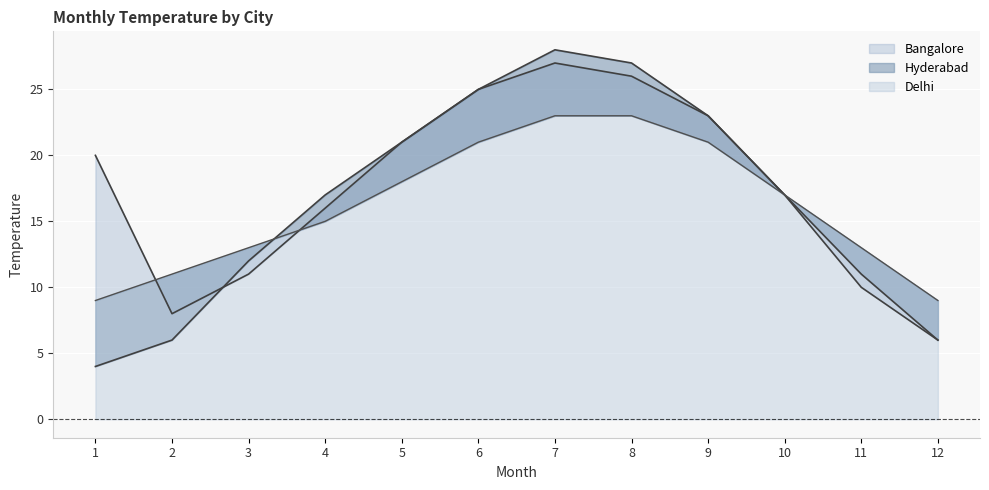

Reading left to right, list all the values displayed in this chart.

Bangalore: 20	8	11	16	21	25	27	26	23	17	10	6
Hyderabad: 4	6	12	17	21	25	28	27	23	17	11	6
Delhi: 9	11	13	15	18	21	23	23	21	17	13	9